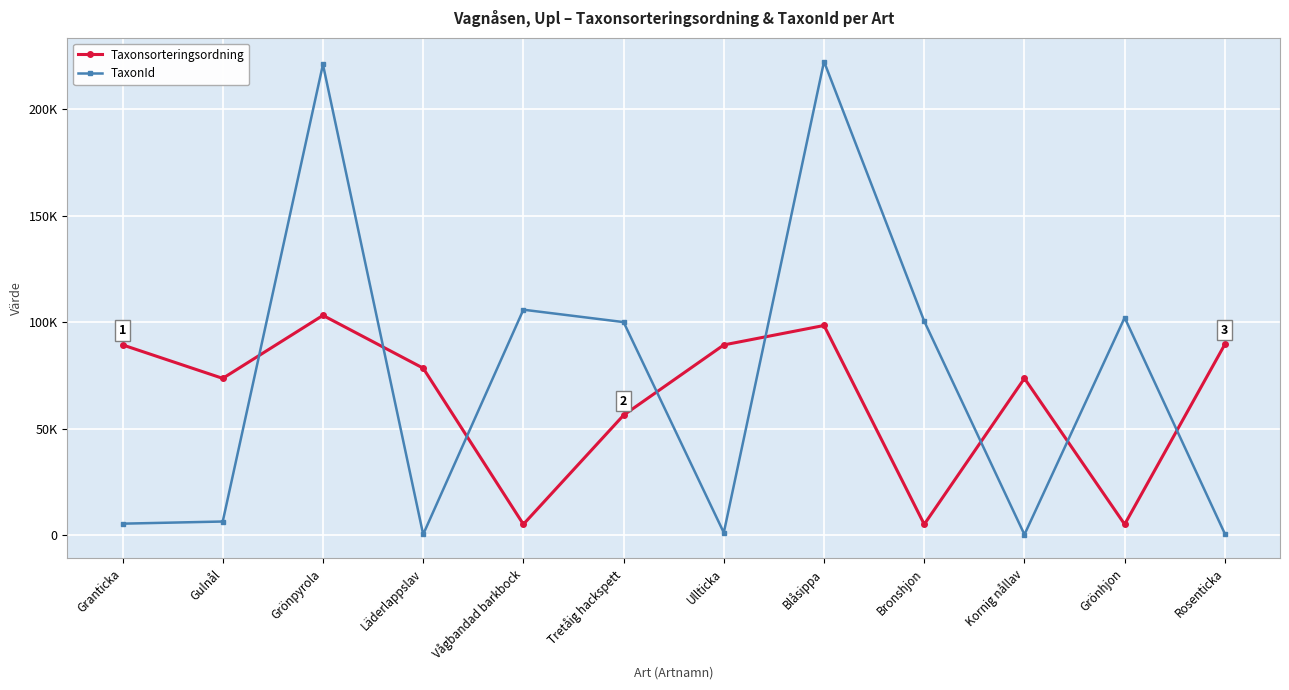

At which category is the sum across all series the highest?

Grönpyrola